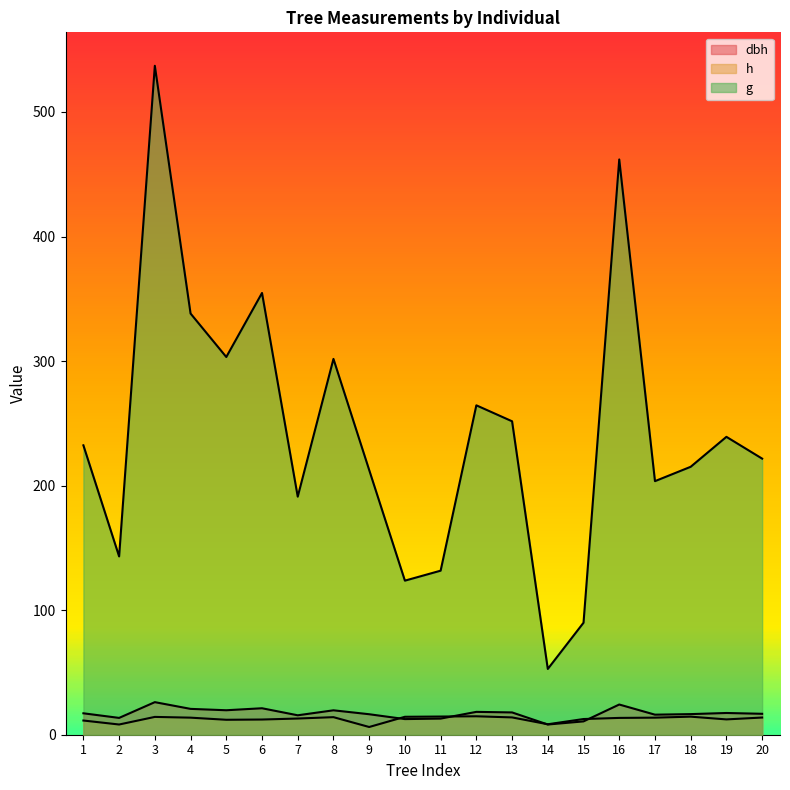

True or false: g has a value of 338.2 at 4.

True